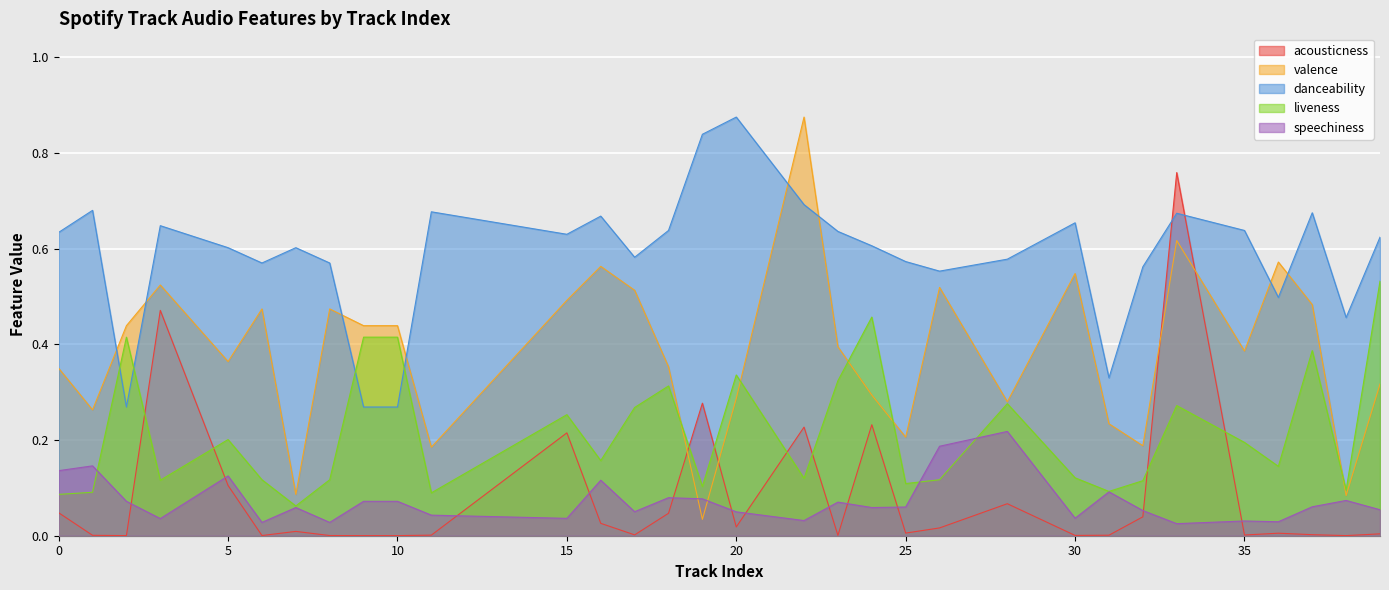

Between 9 and 6, which is larger?

6